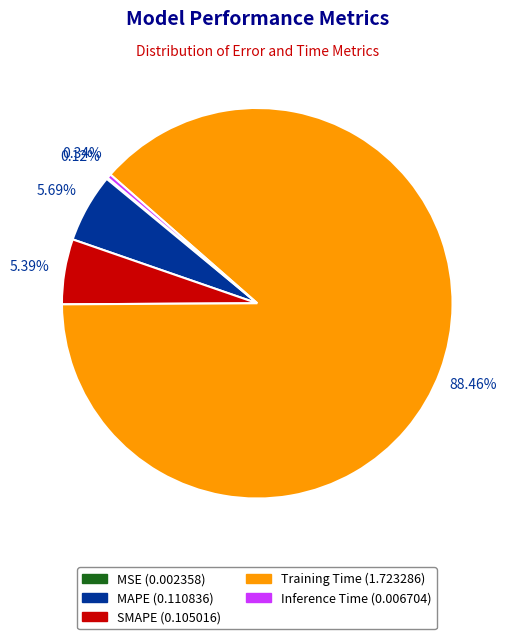

What percentage is the SMAPE slice, to the nearest percent?

5%